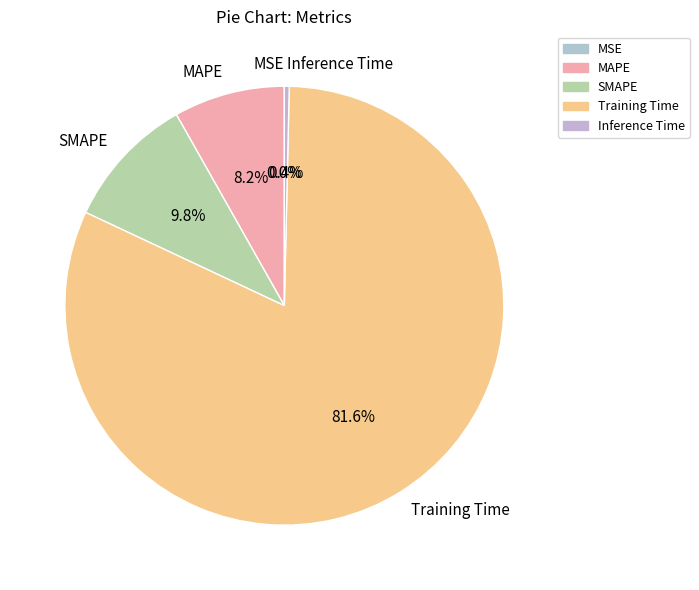

Which has a higher value, MAPE or Inference Time?

MAPE